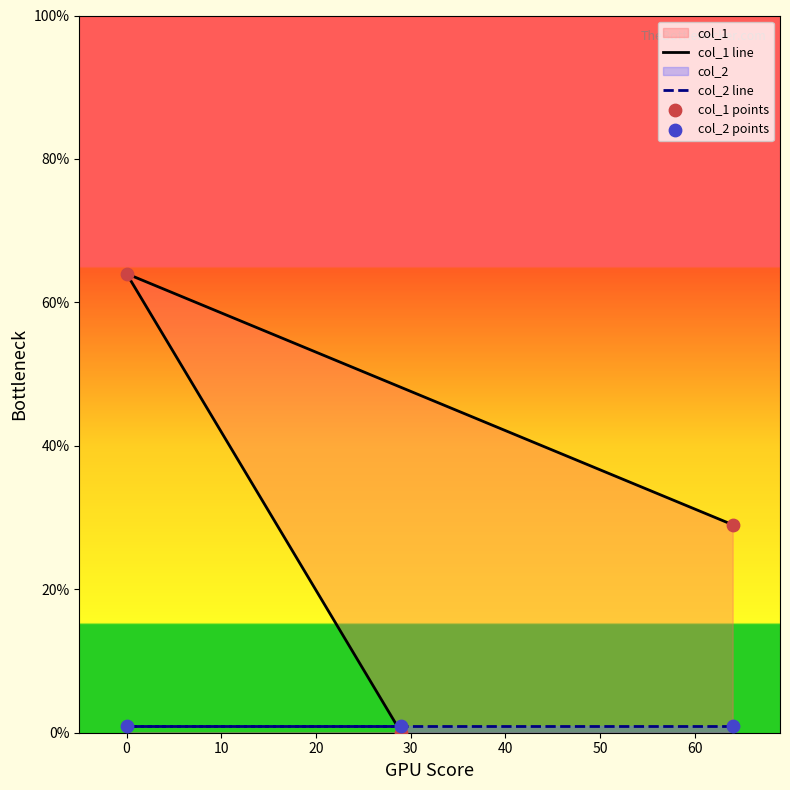

At how many categories does at least one series exceed 60?

1